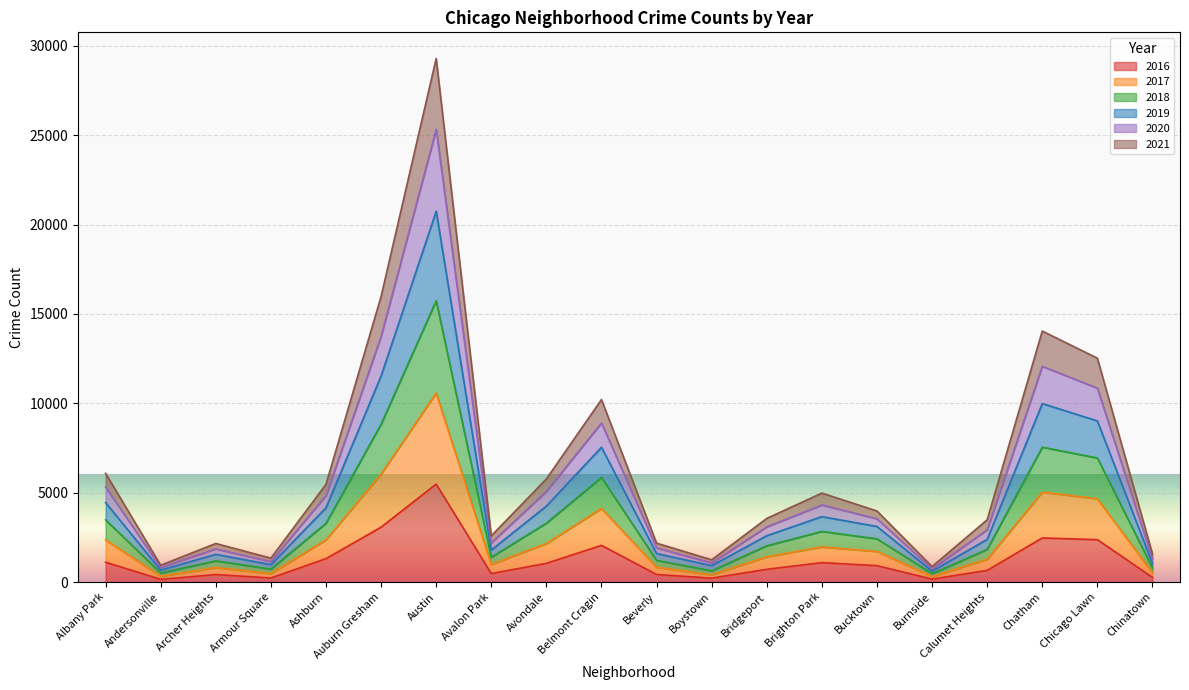

How many distinct data groups are displayed?

6